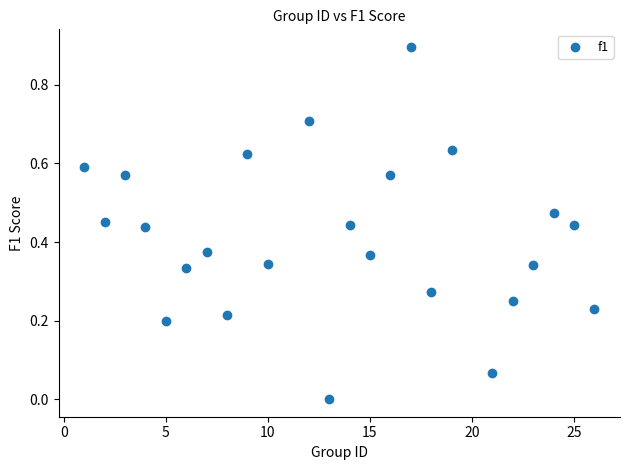

What is the range of Y values (max minus min)?

0.9